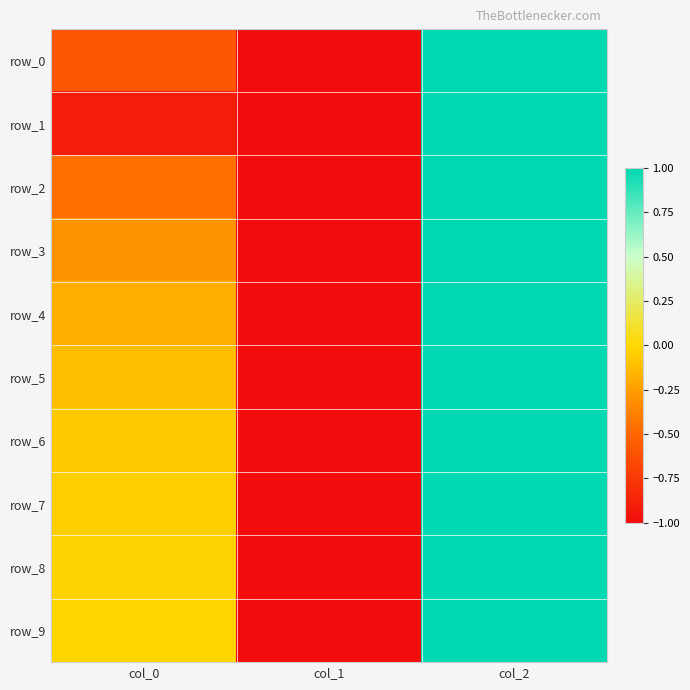

Which series has the widest spread of values?

row_0